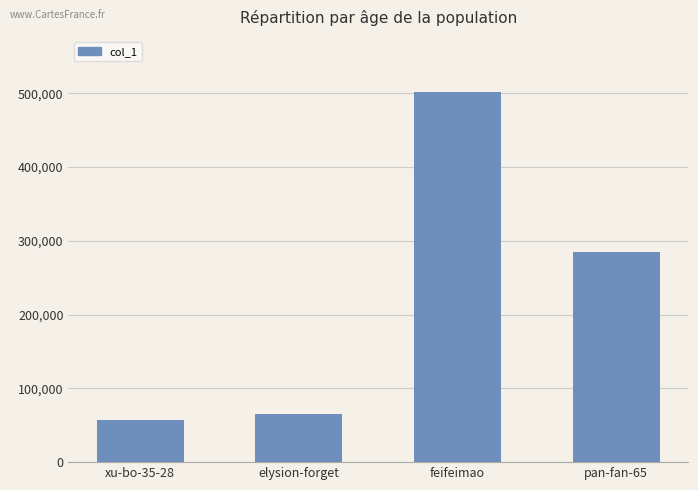

Reading right to left, what are all the values shown in this chart?

pan-fan-65=285334	feifeimao=501283	elysion-forget=65449	xu-bo-35-28=56622